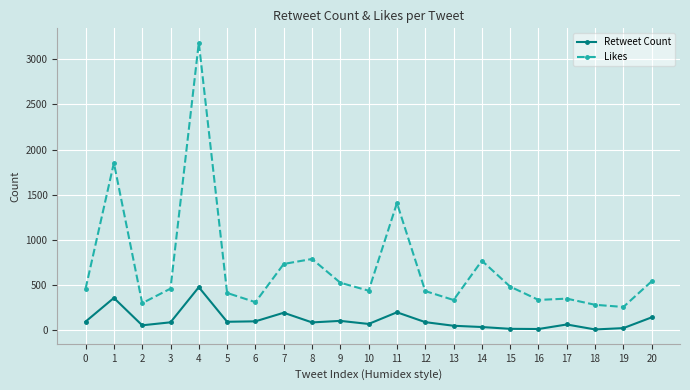

True or false: Likes and Retweet Count cross at least once.

False